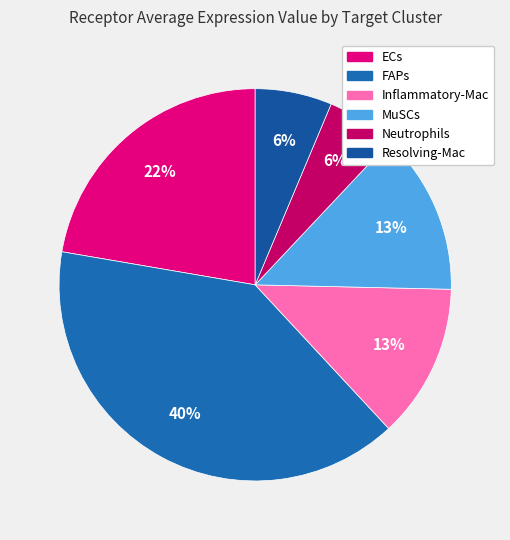

What is the change in value from ECs to Resolving-Mac?

-10.6